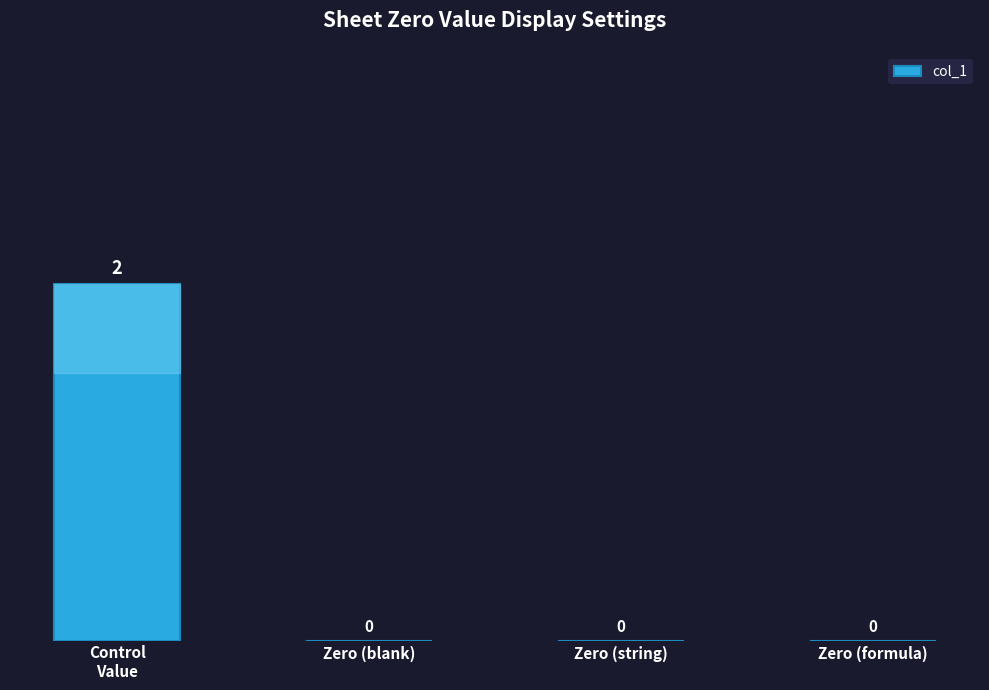

The chart shows a value of -1 at Zero (formula). True or false?

False